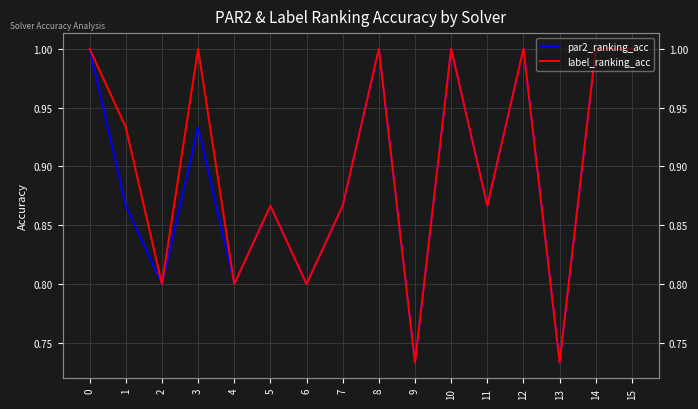

True or false: par2_ranking_acc and label_ranking_acc cross at least once.

False